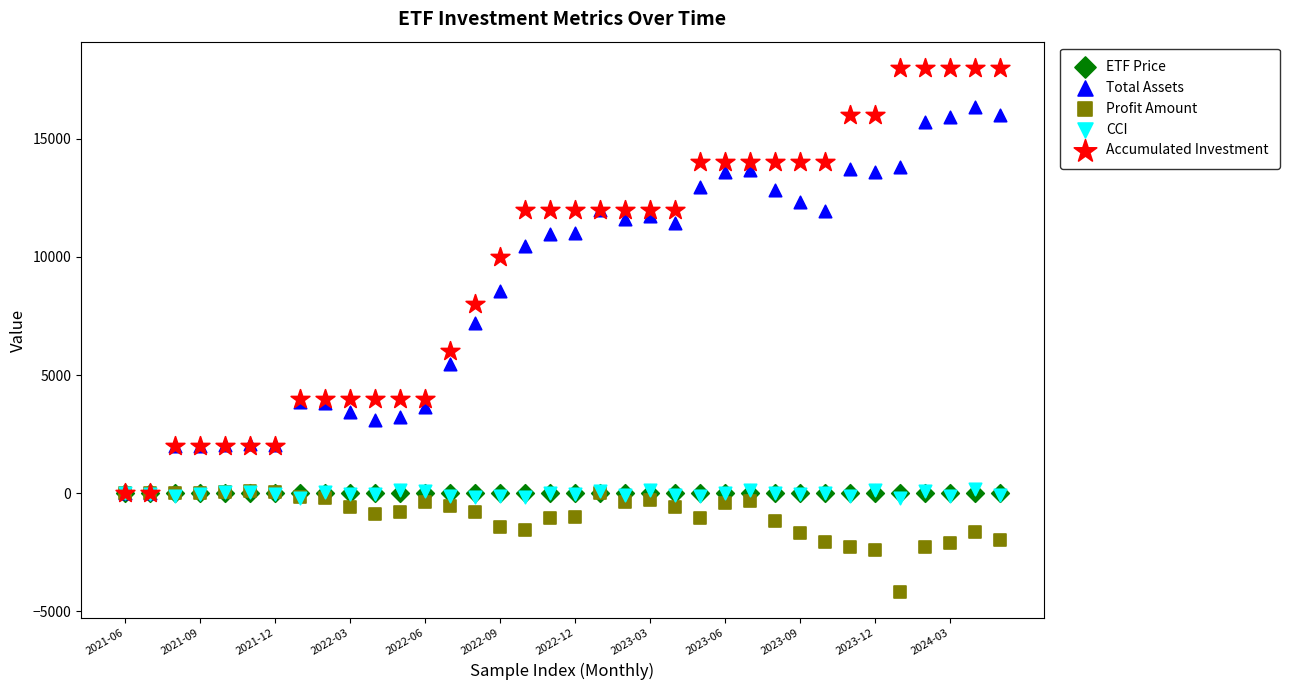

Which series has the widest spread of Y values?

Accumulated Investment